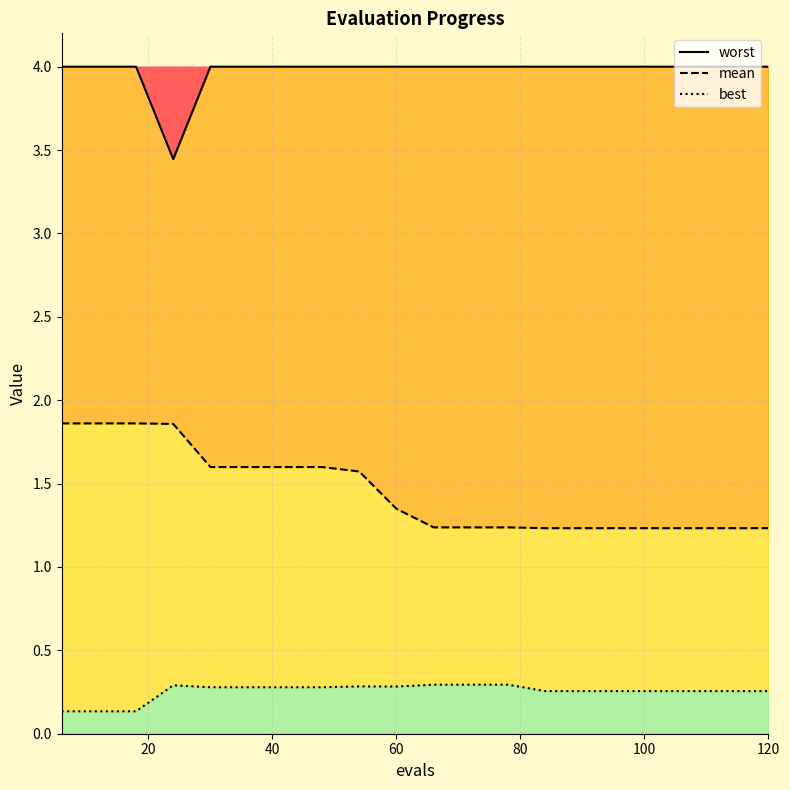

Rank the series by their average value, from lowest to highest.

best_line, mean, worst_line